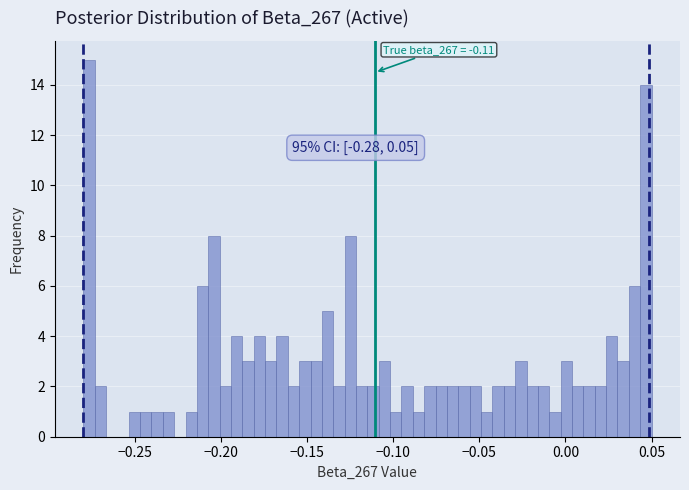

Around what value on the x-axis is the tallest bar? Give the approximate position of its centre, as read against the axis.

-0.275